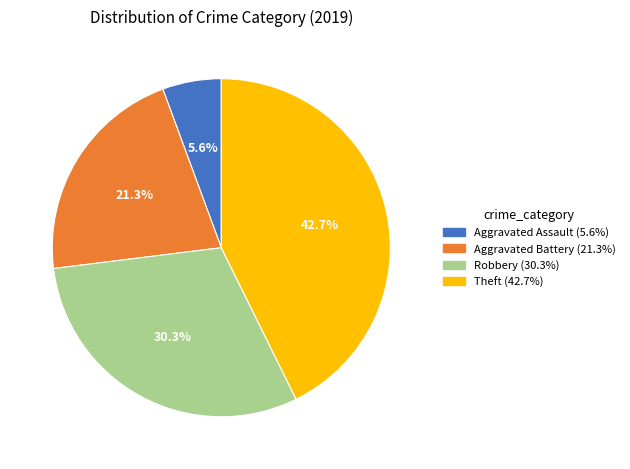

How many slices are in this pie chart?

4